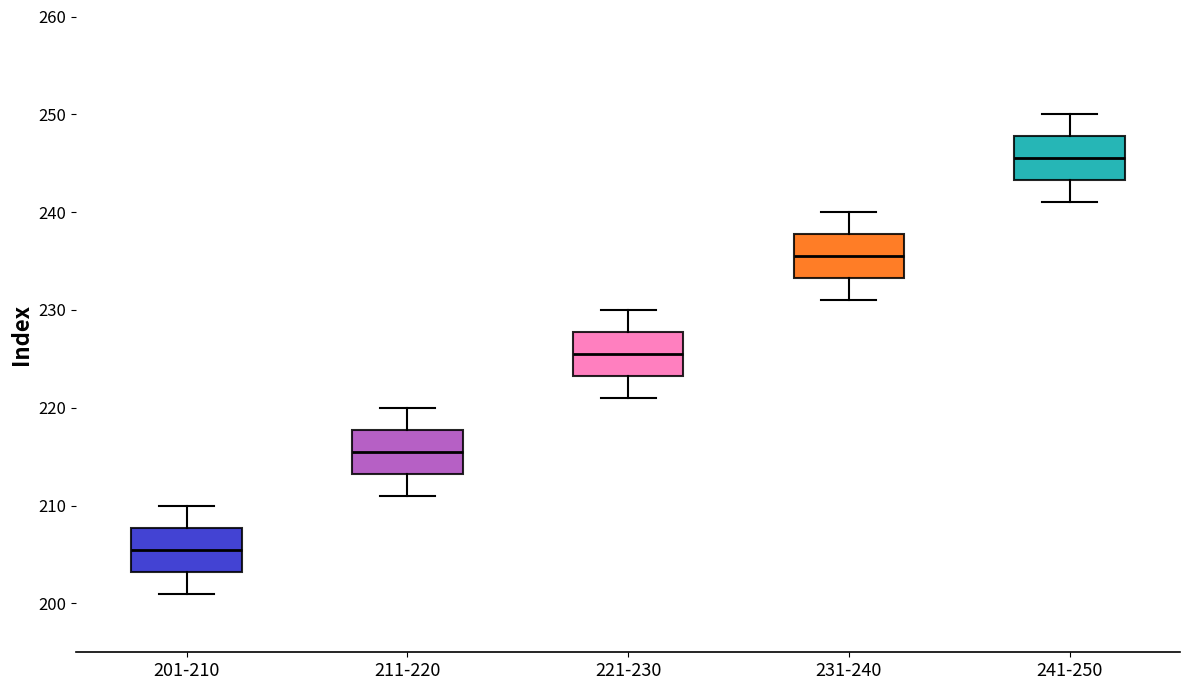

Which box's median line is the highest?

241-250